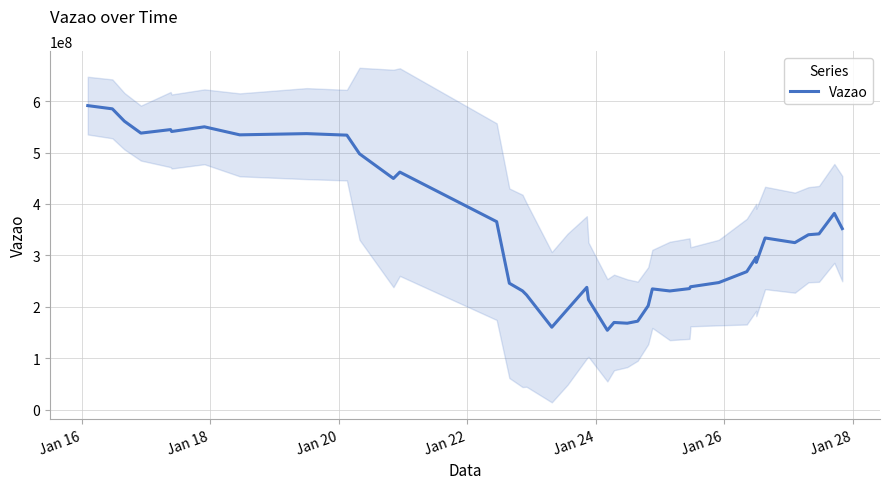

How many categories are shown in the chart?

40